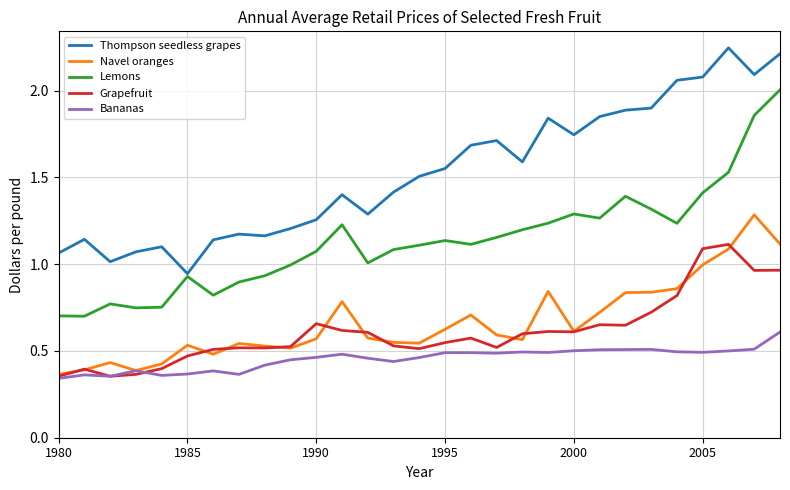

True or false: Thompson seedless grapes and Grapefruit intersect in this chart.

False